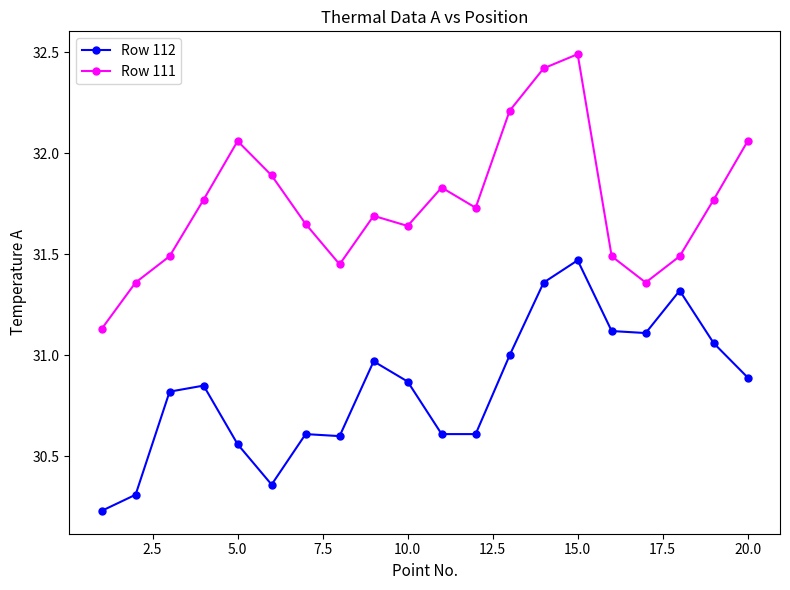

What is the difference between the maximum and minimum values in the Row 111 series?

1.4